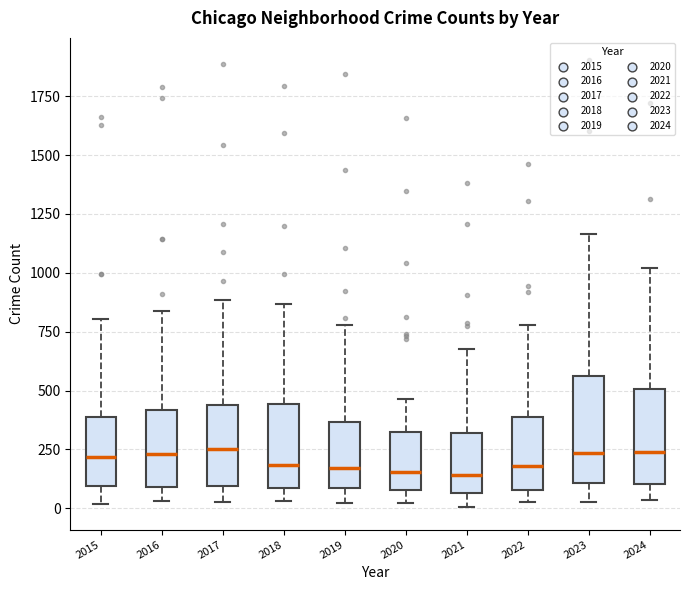

Where does the median line of the box at x = 2016 sit on the y-axis? The values are not printed on the chart, so give them approximately, as read against the axis.

250